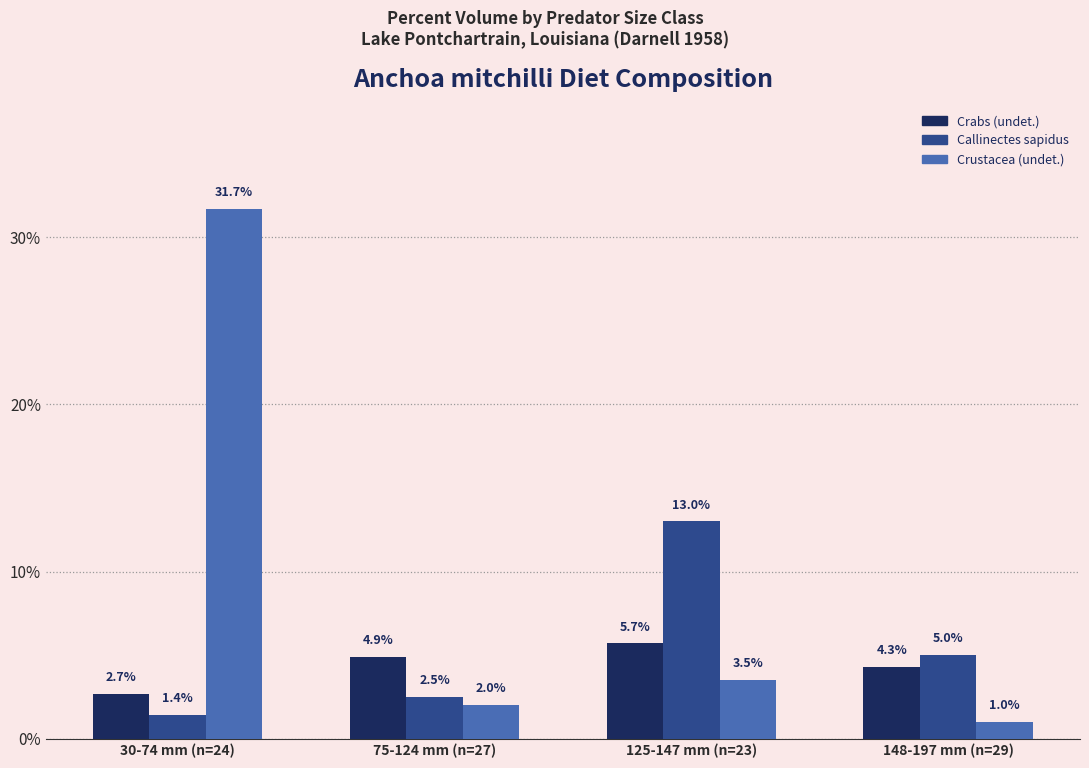

At how many categories does at least one series exceed 1?

4